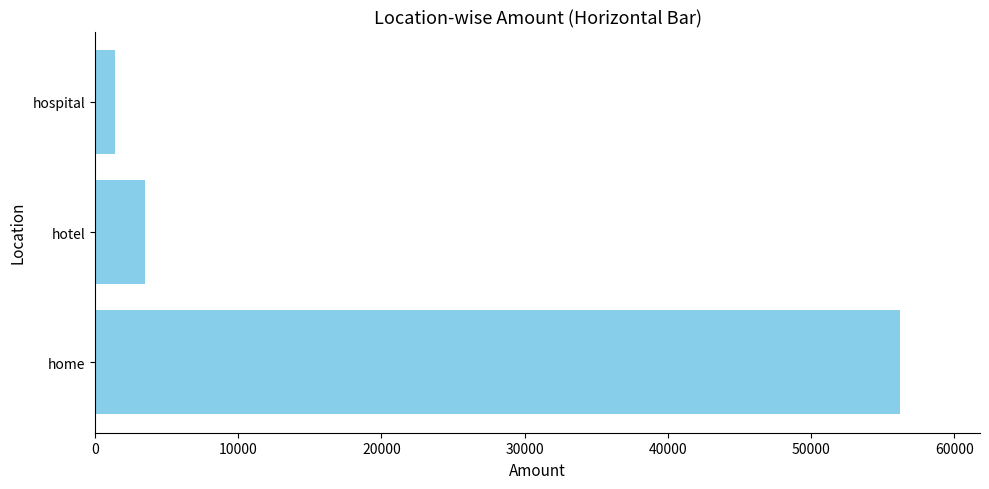

True or false: the data shows 56185 at home.

True